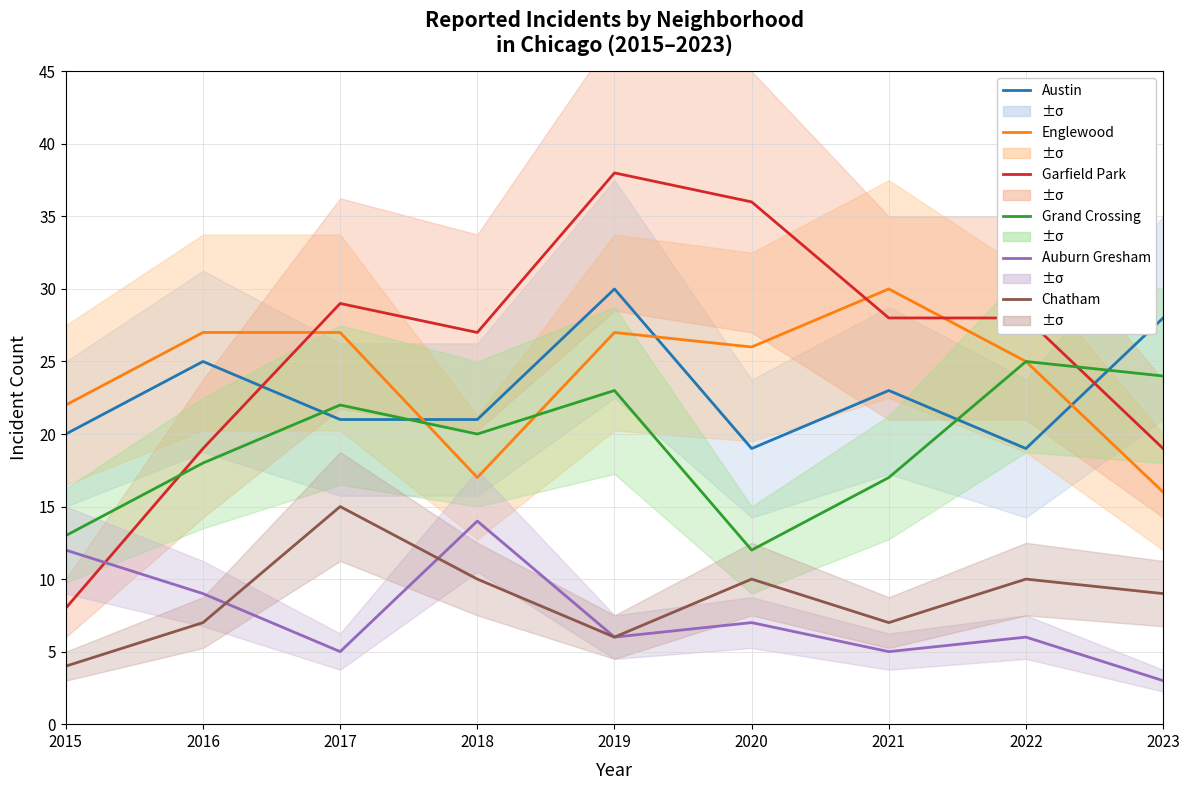

Which series has the largest range (max minus min)?

Garfield Park